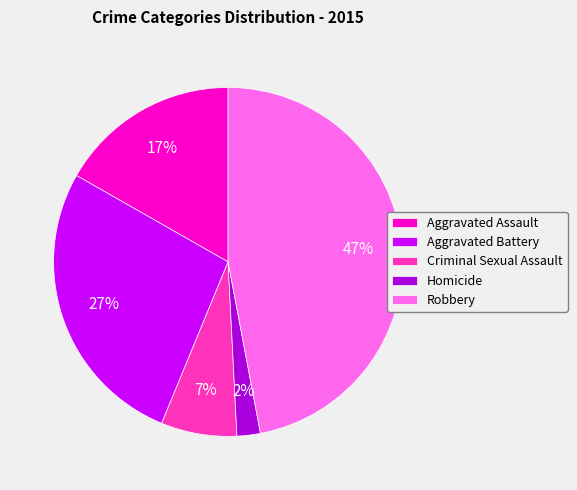

To the nearest percent, what is the difference between the Aggravated Assault and Criminal Sexual Assault slice percentages?

10%